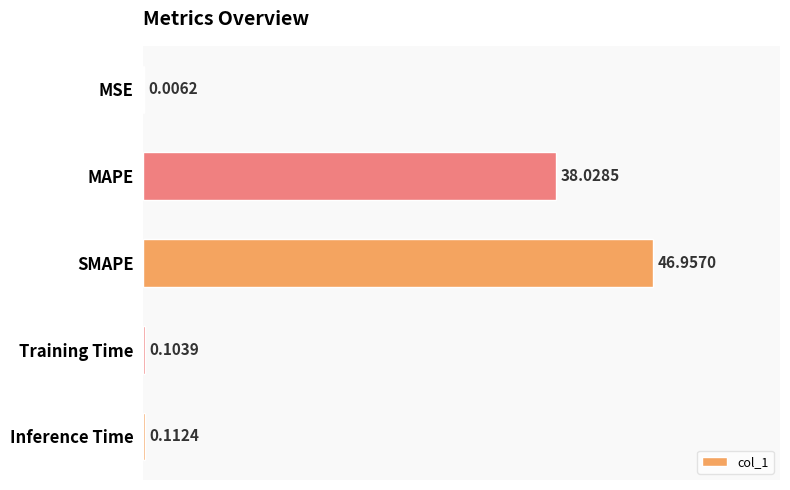

Which label corresponds to the largest value in the chart?

SMAPE